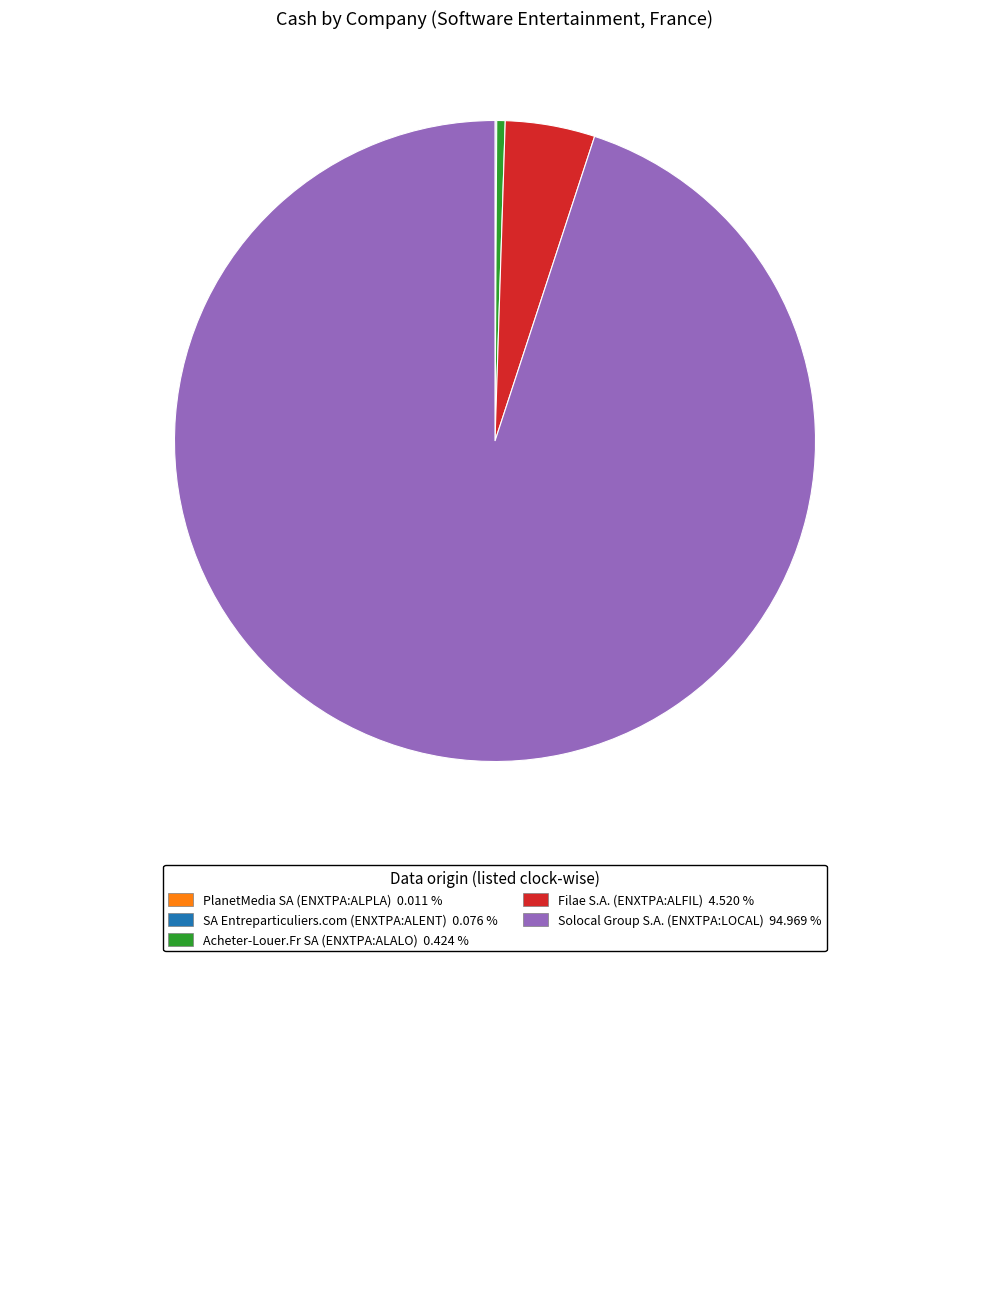

Is there any slice that represents more than half of the pie?

Yes